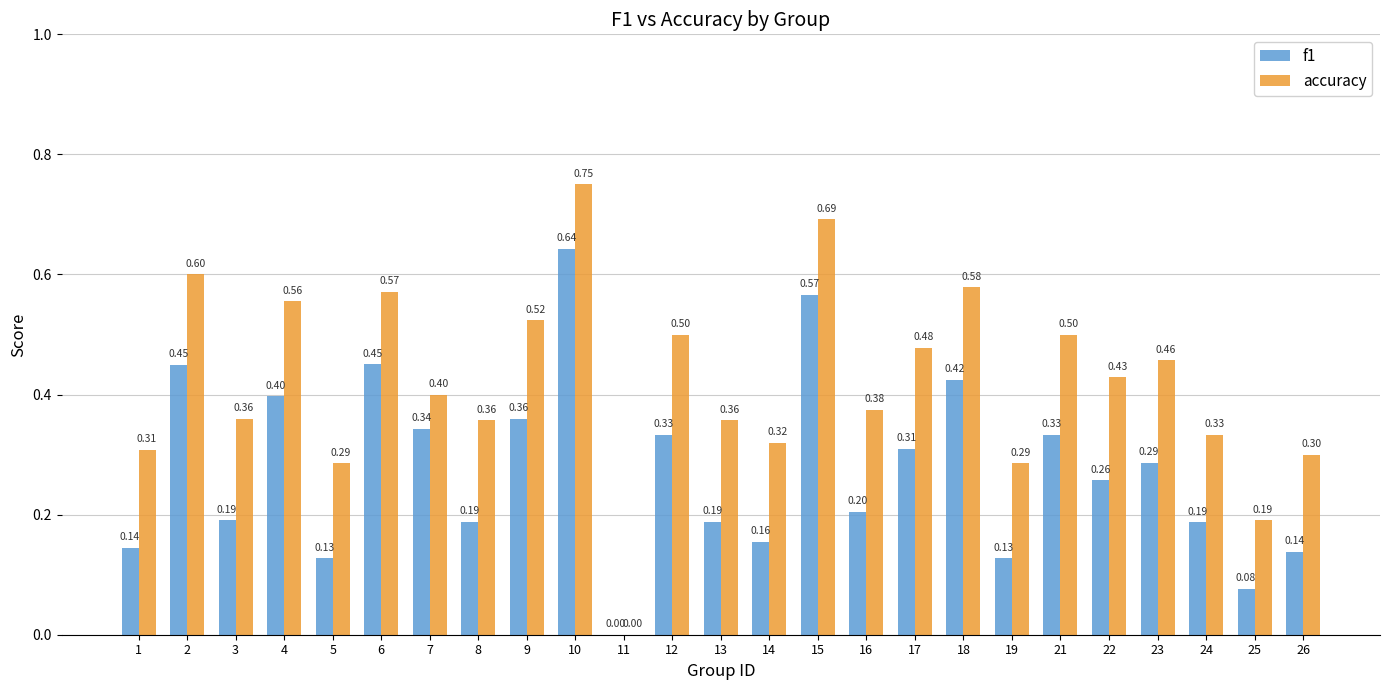

Between 1 and 11, which series saw the biggest shift?

accuracy